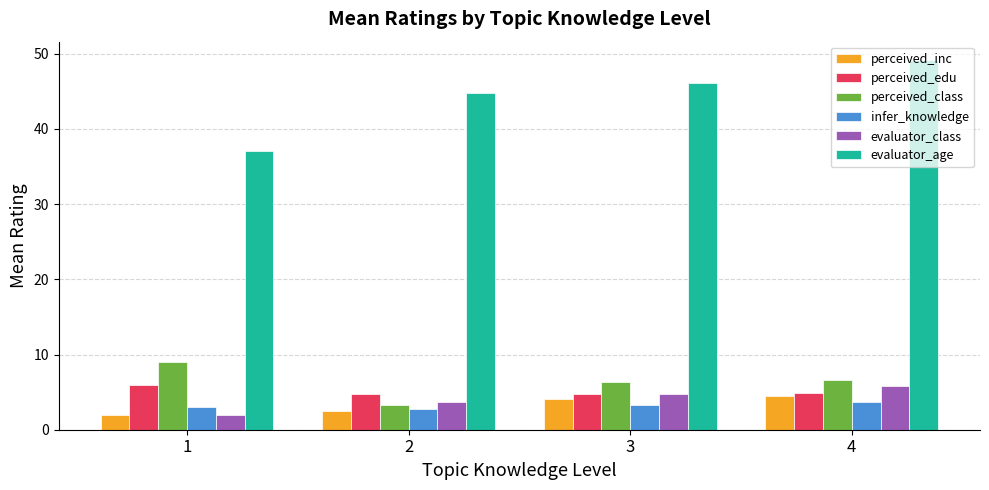

What is the average value of the infer_knowledge series?

3.2